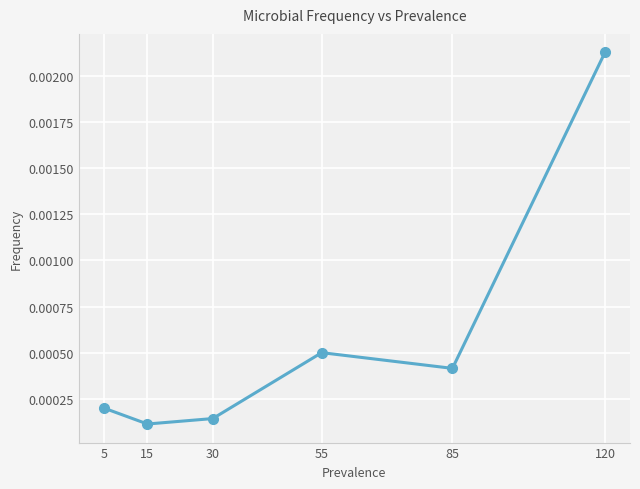

Does the chart display data point markers on the line(s)?

Yes